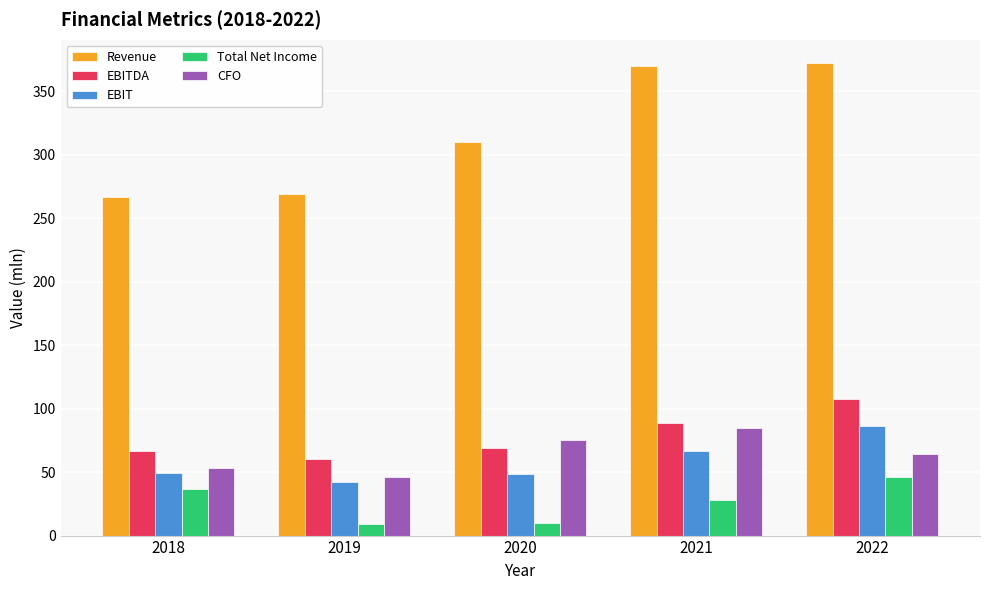

The value of EBIT at 2022 is 86.7. True or false?

True